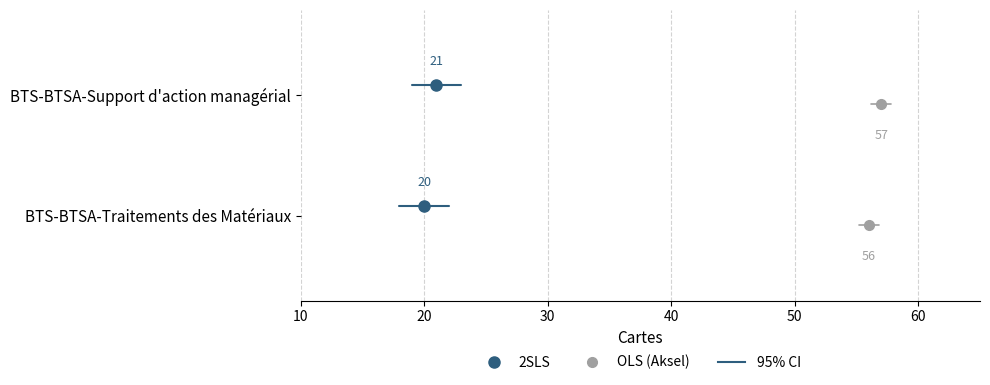

Is this an area chart (filled region under the line)?

No